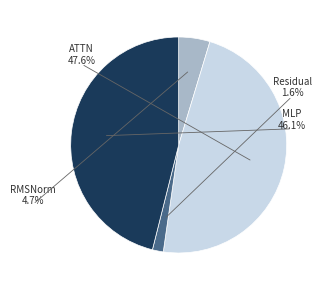

Combined, do ATTN_2 and ATTN_1 account for over 50%?

No